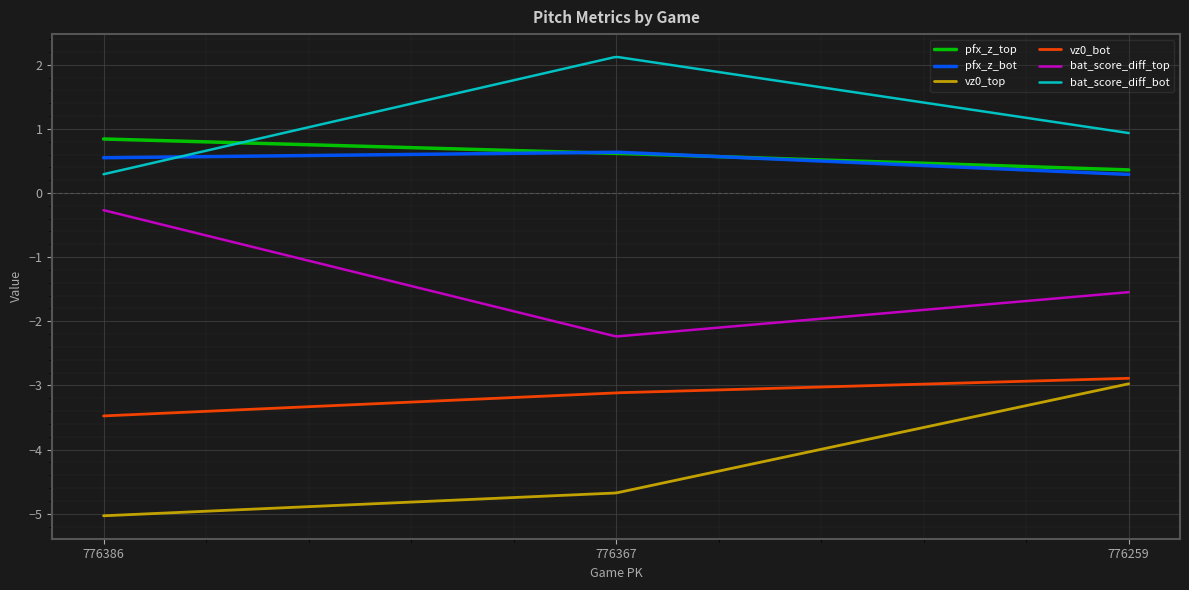

Which series has the largest total across all categories?

bat_score_diff_bot